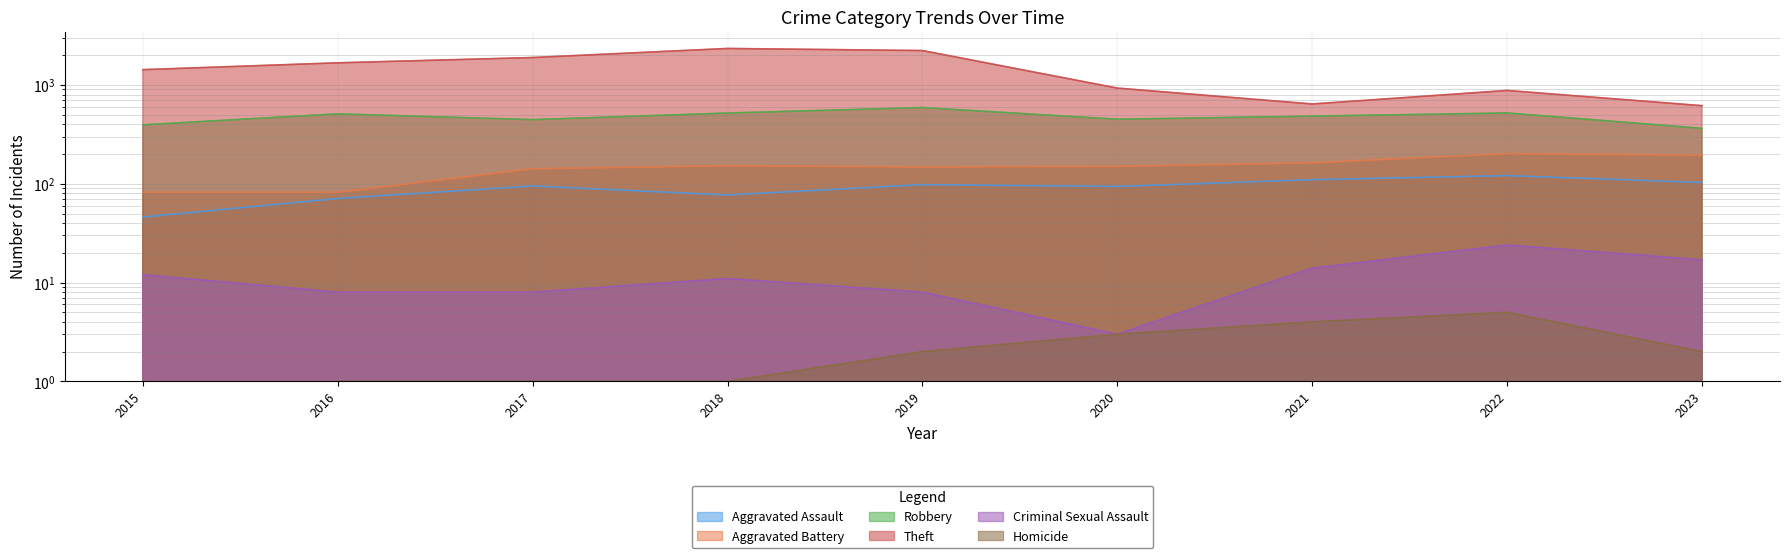

What is the greatest value displayed?

2342